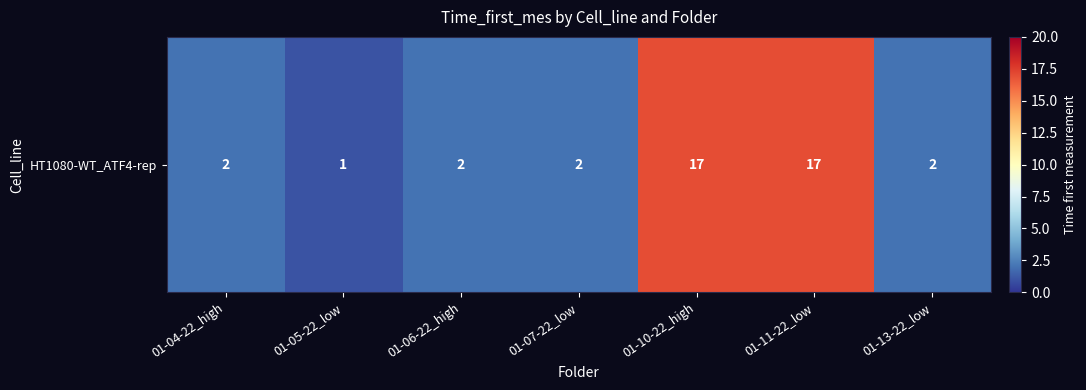

What is the difference between the values at 01-10-22_high and 01-07-22_low?

15